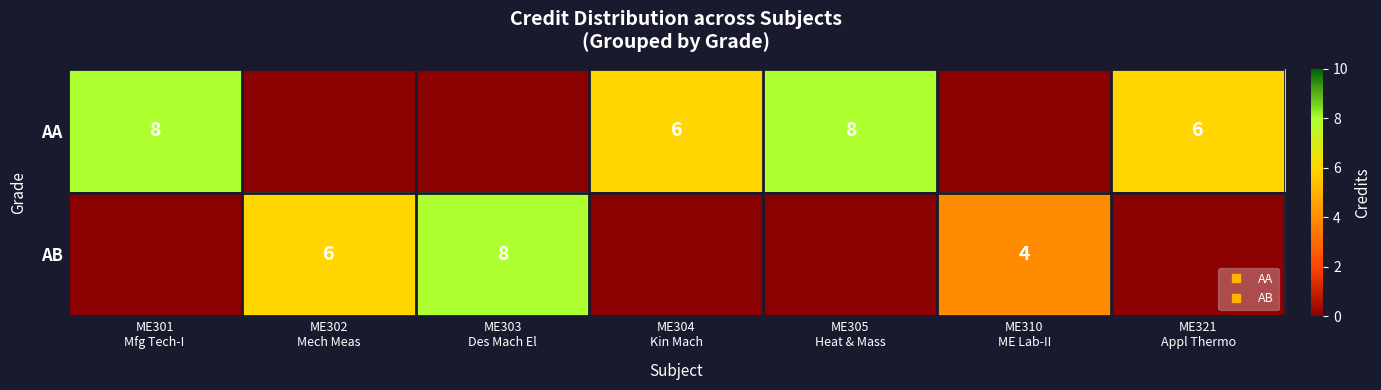

The value of AA at ME304 Kin Mach is 6. True or false?

True